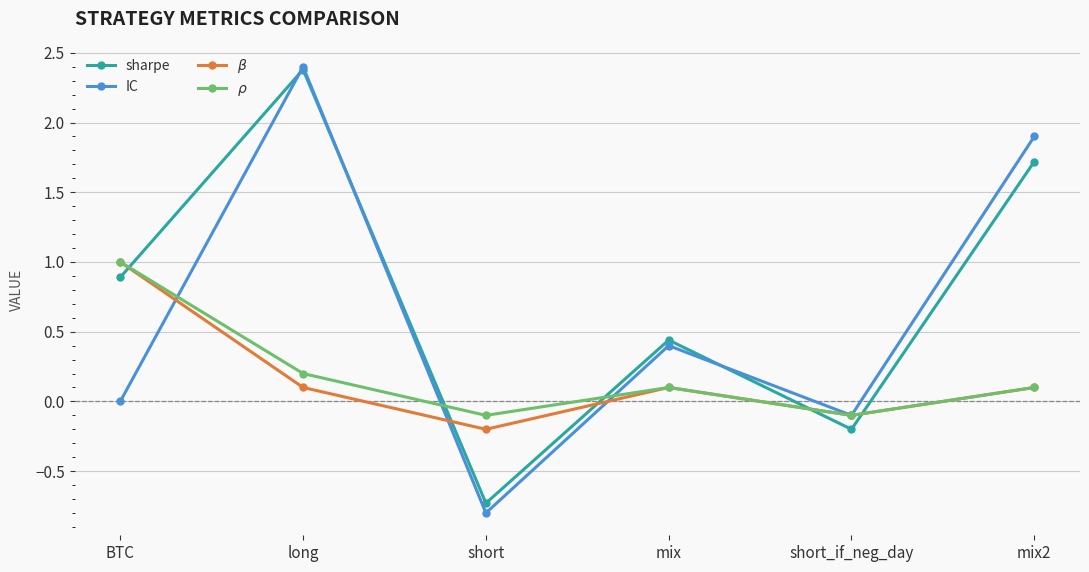

Is it true that sharpe equals -0.2 at short_if_neg_day?

True